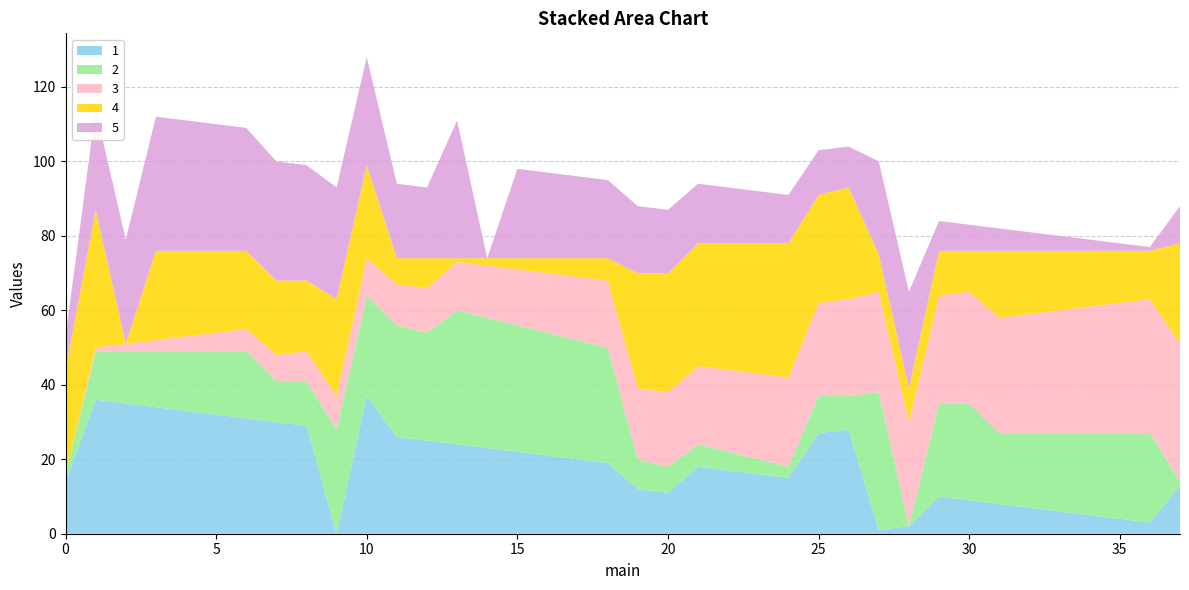

Reading left to right, list all the values displayed in this chart.

1: 14	36	35	34	33	32	31	30	29	0	37	26	25	24	23	22	21	20	19	12	11	18	17	16	15	27	28	1	2	10	9	8	7	6	5	4	3	13
2: 2	13	14	15	16	17	18	11	12	28	27	30	29	36	35	34	33	32	31	8	7	6	5	4	3	10	9	37	0	25	26	19	20	21	22	23	24	1
3: 0	1	2	3	4	5	6	7	8	9	10	11	12	13	14	15	16	17	18	19	20	21	22	23	24	25	26	27	28	29	30	31	32	33	34	35	36	37
4: 28	37	0	24	23	22	21	20	19	26	25	7	8	1	2	3	4	5	6	31	32	33	34	35	36	29	30	10	9	12	11	18	17	16	15	14	13	27
5: 9	27	28	36	35	34	33	32	31	30	29	20	19	37	0	24	23	22	21	18	17	16	15	14	13	12	11	25	26	8	7	6	5	4	3	2	1	10